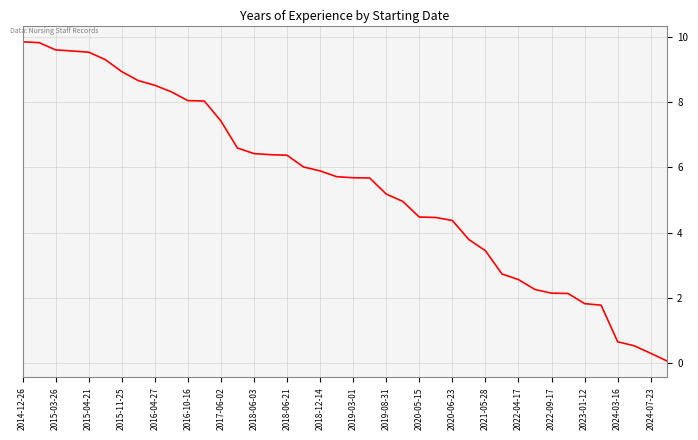

What is the difference between the maximum and minimum values?

9.8